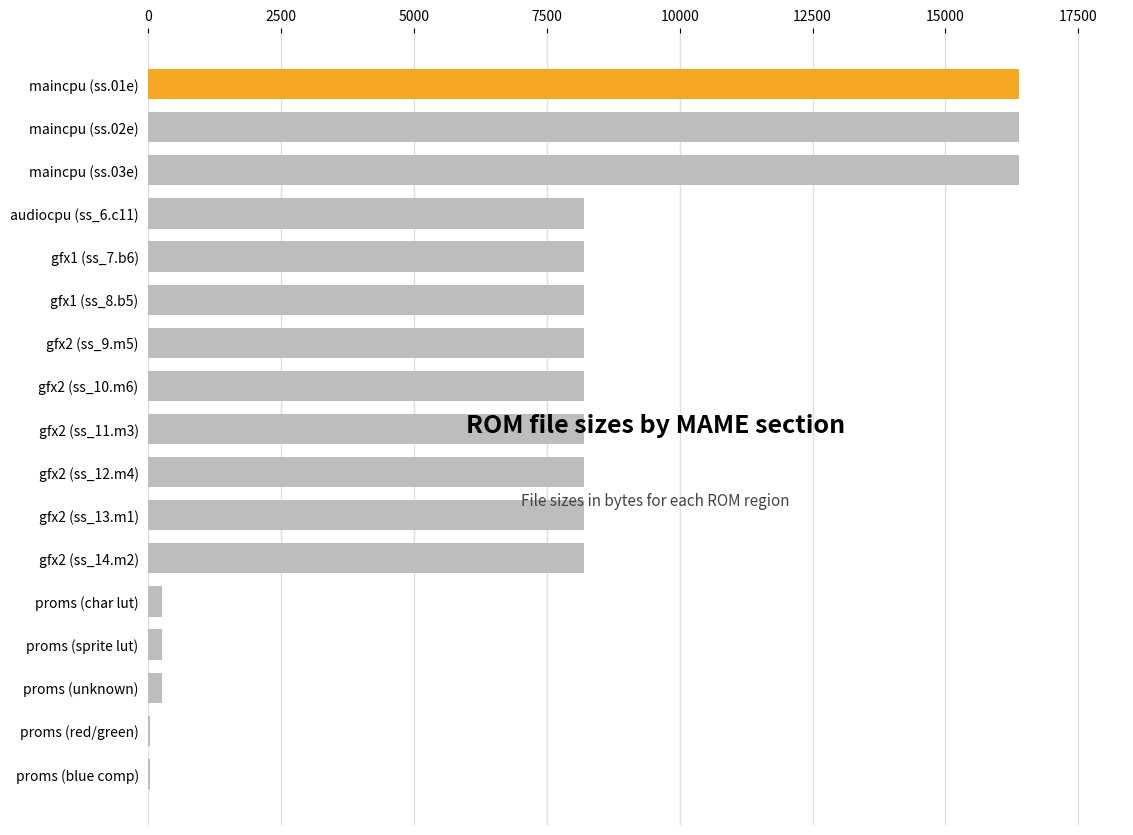

Count the number of categories in the chart.

17